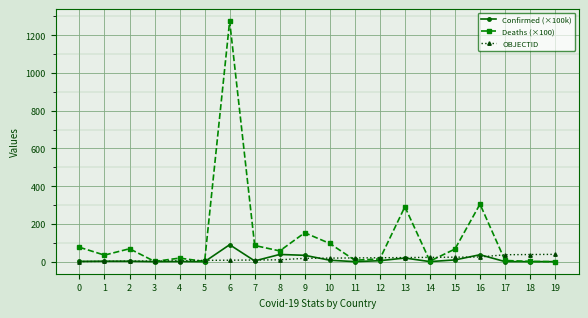

What is the approximate value of OBJECTID at 2?

3.0